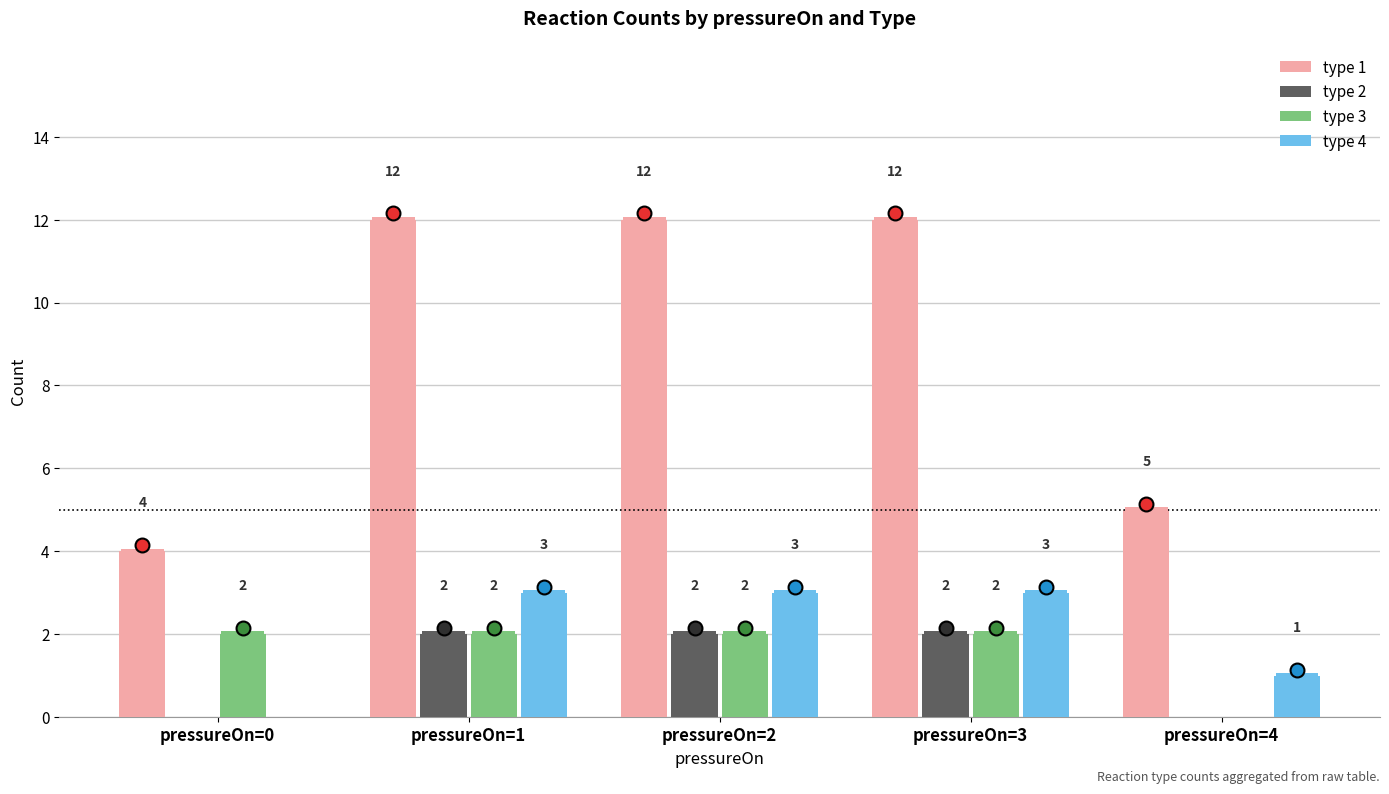

How many series are shown in this chart?

4